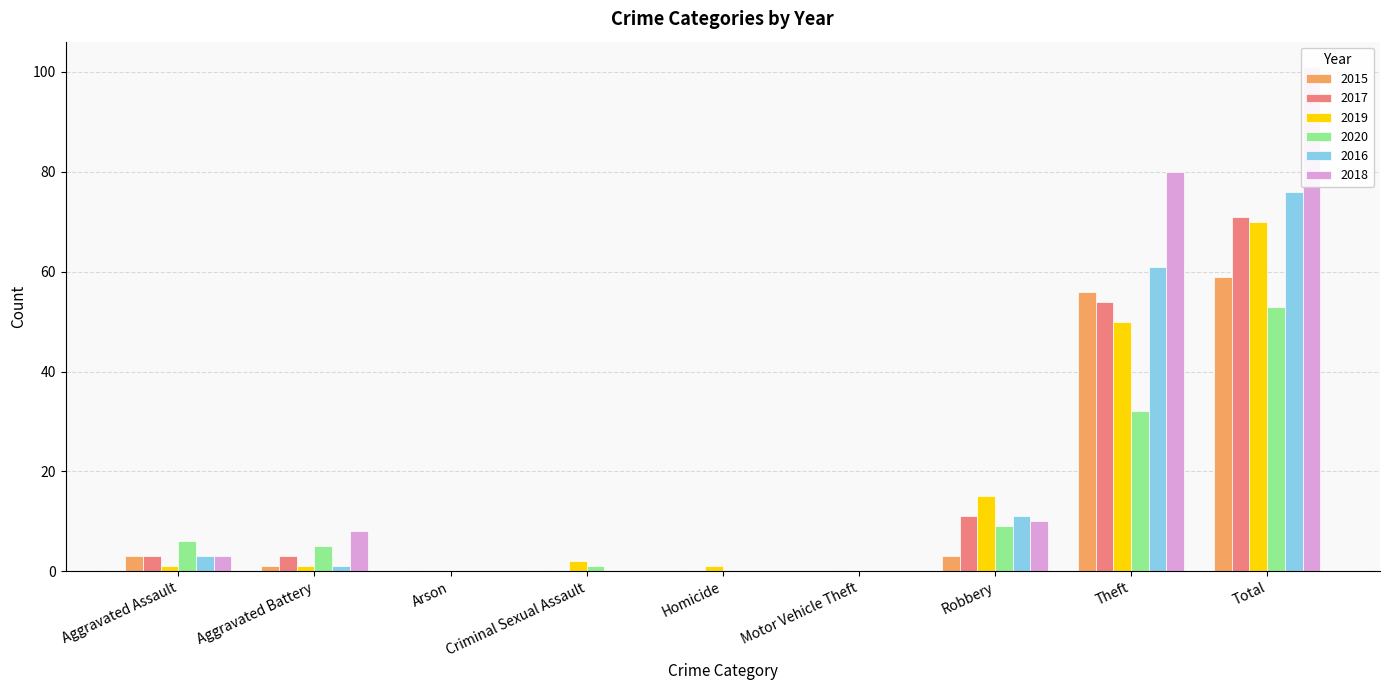

What are all the series names shown in the legend?

2015, 2017, 2019, 2020, 2016, 2018